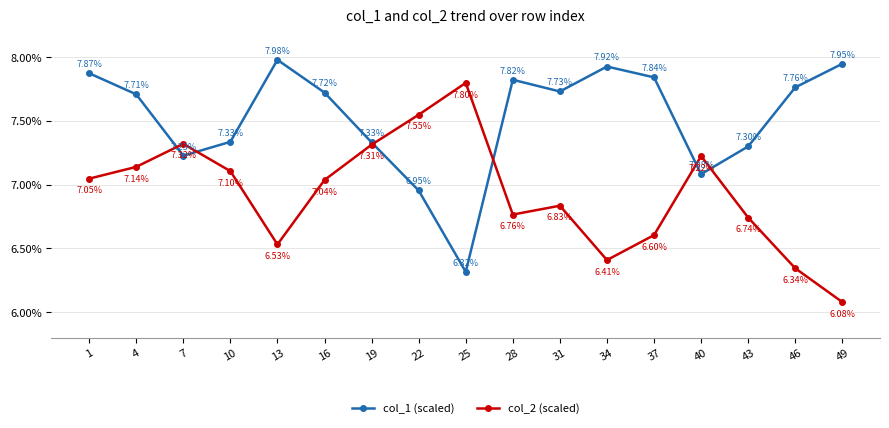

List the series in order of their peak value, lowest first.

col_2 (scaled), col_1 (scaled)